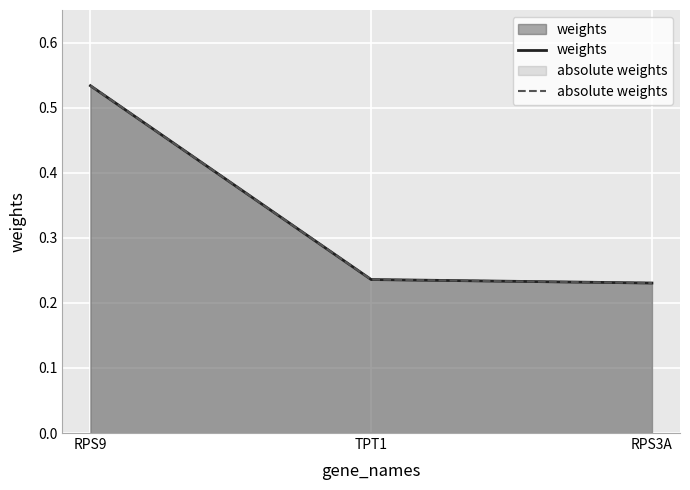

How many lines are shown in the chart?

2